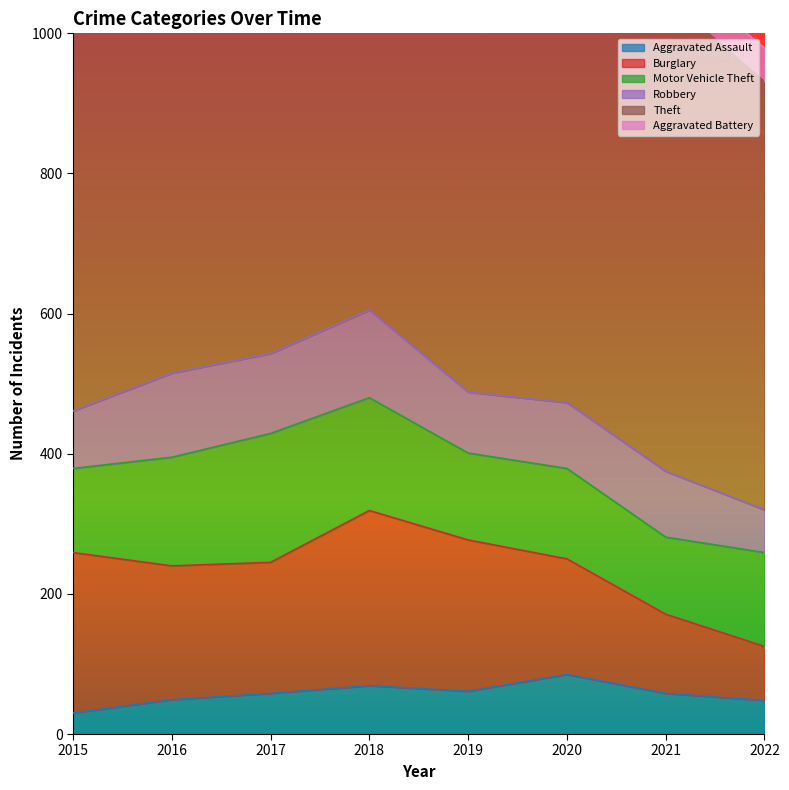

Does the chart display data point markers on the line(s)?

No